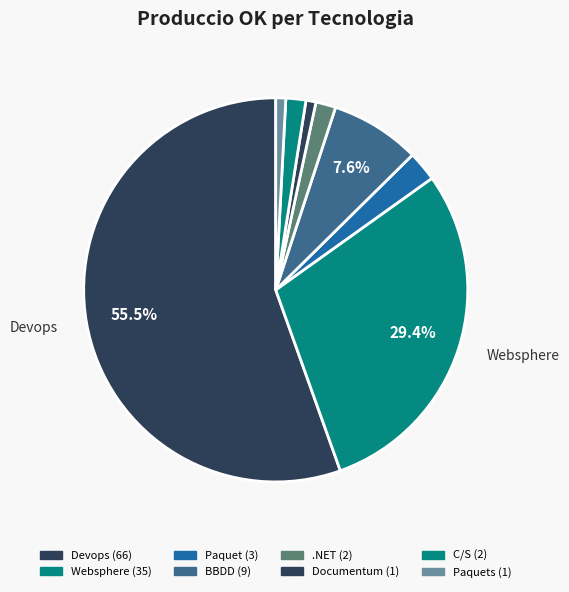

Count the number of slices in the pie.

8